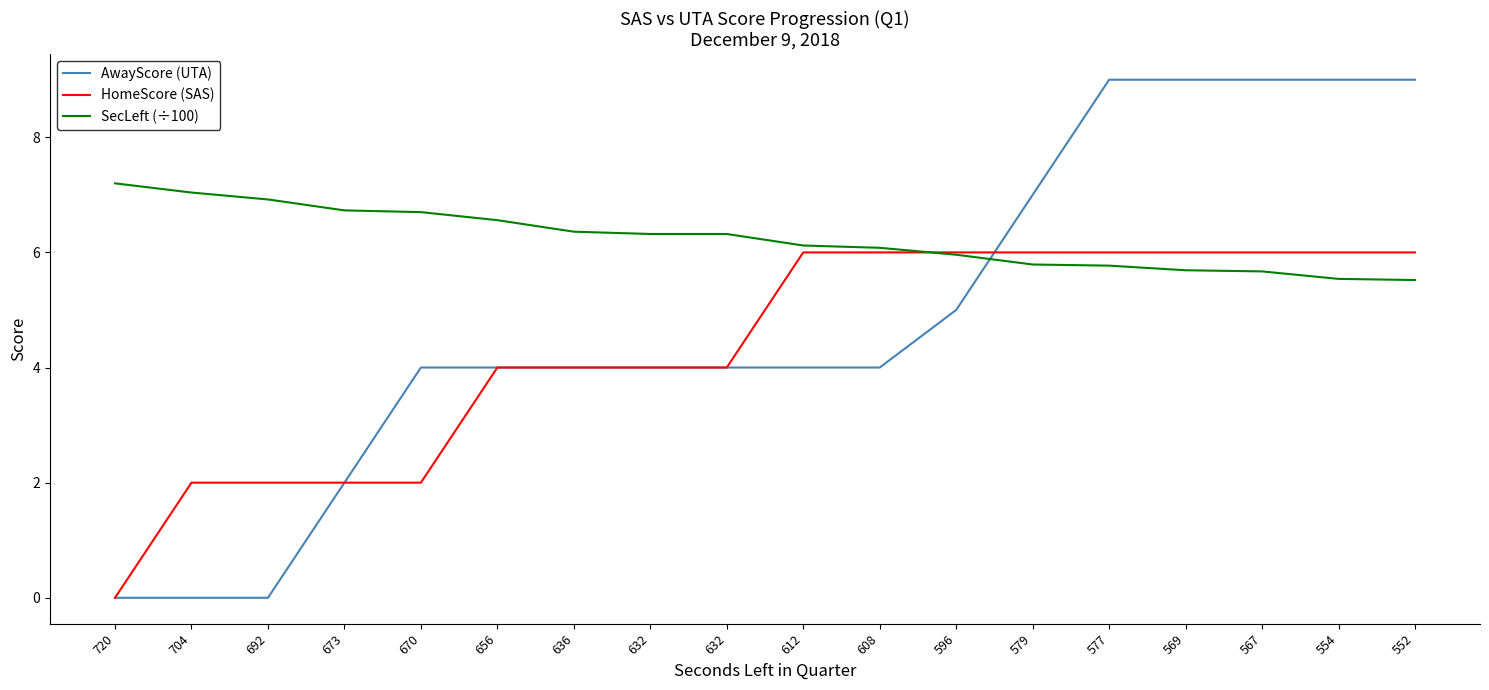

Reading left to right, list all the values displayed in this chart.

AwayScore (UTA): 0.0	0.0	0.0	2.0	4.0	4.0	4.0	4.0	4.0	4.0	4.0	5.0	7.0	9.0	9.0	9.0	9.0	9.0
HomeScore (SAS): 0.0	2.0	2.0	2.0	2.0	4.0	4.0	4.0	4.0	6.0	6.0	6.0	6.0	6.0	6.0	6.0	6.0	6.0
SecLeft (÷100): 7.2	7.0	6.9	6.7	6.7	6.6	6.4	6.3	6.3	6.1	6.1	6.0	5.8	5.8	5.7	5.7	5.5	5.5